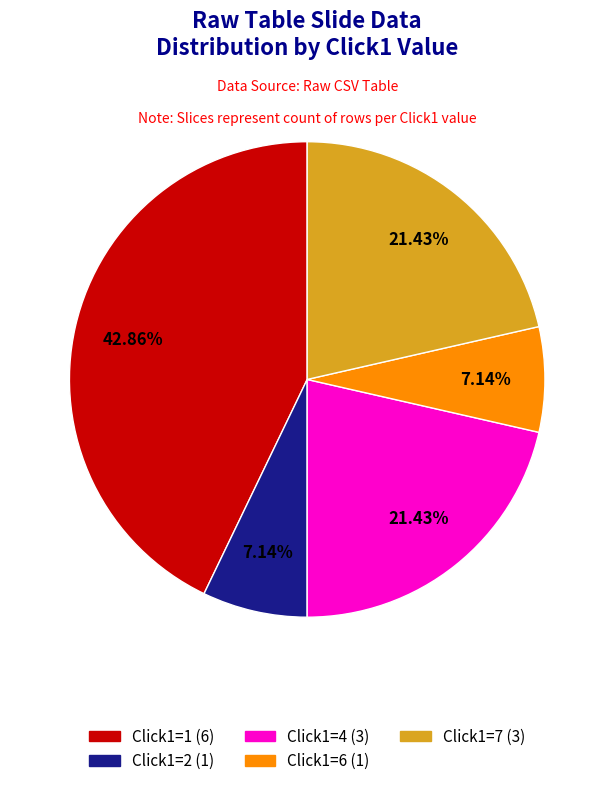

Is there a majority slice in this chart?

No